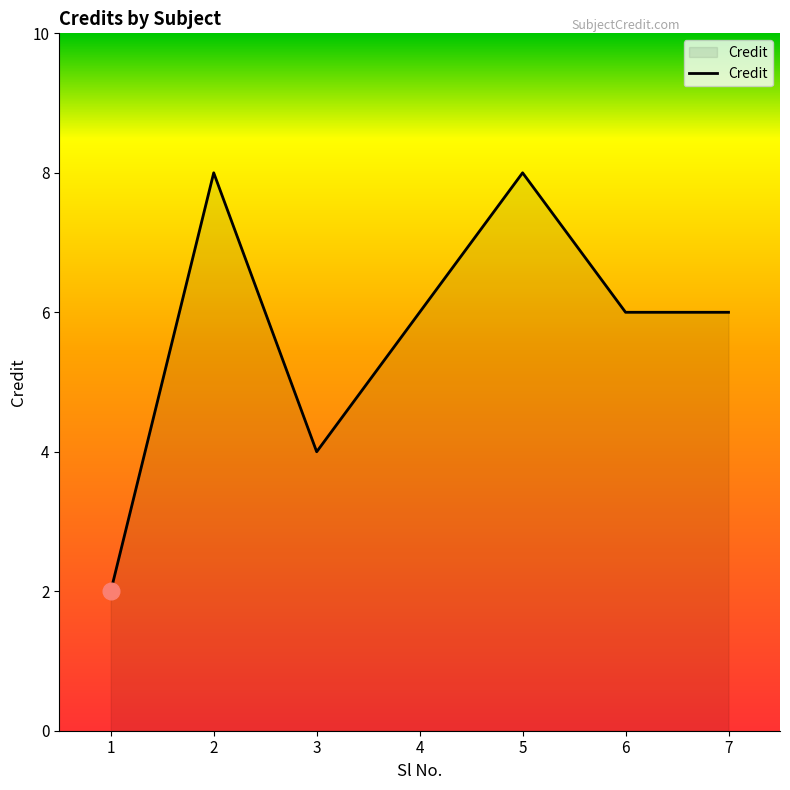

What is the difference between the maximum and second lowest values?

4